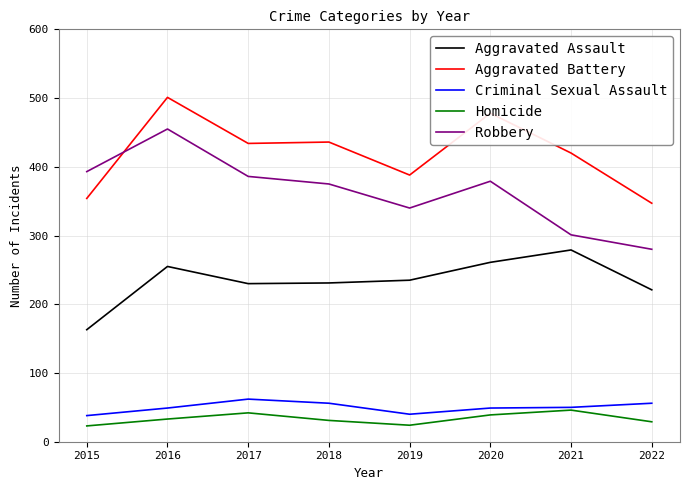

What is the sum of all Aggravated Battery values?

3358